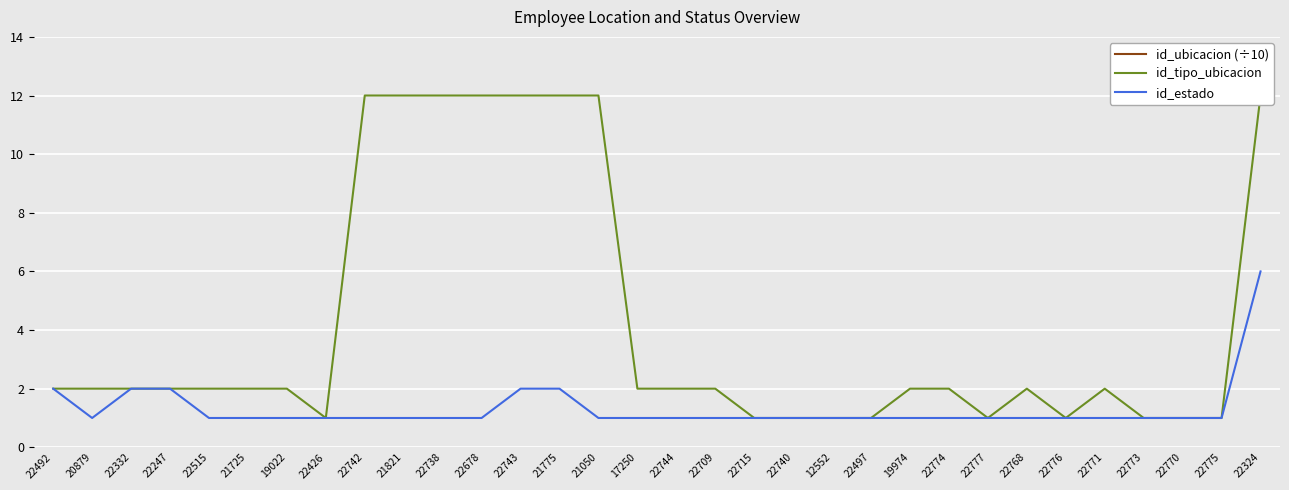

At which category does id_estado reach its first local valley?

20879